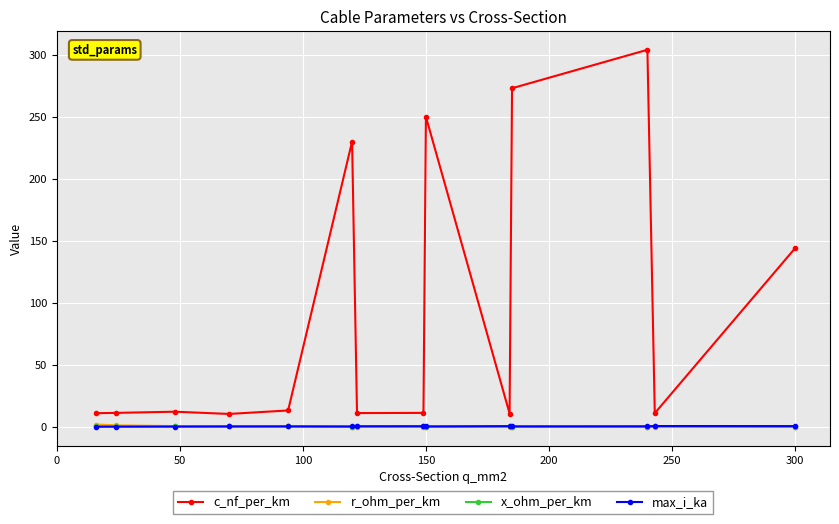

True or false: max_i_ka has more than 2 points higher than both neighbors.

True